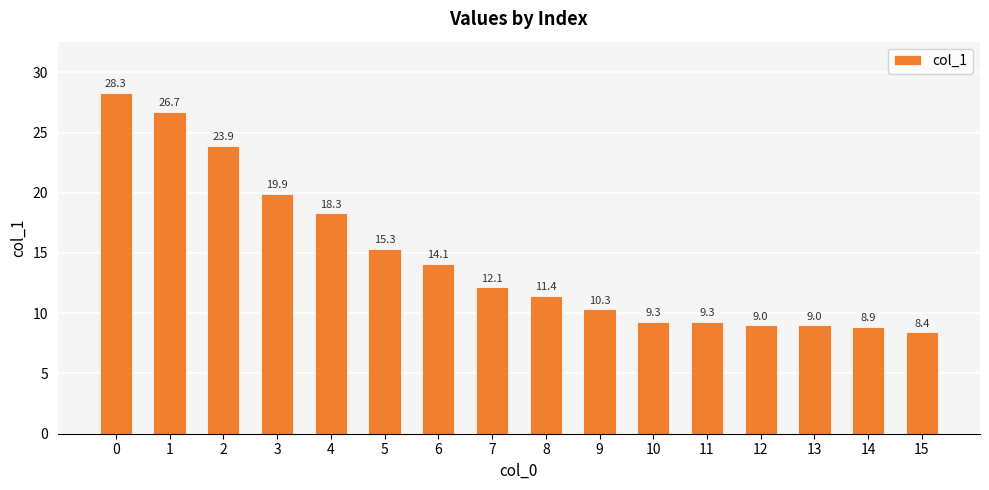

How many bars are there in total?

16